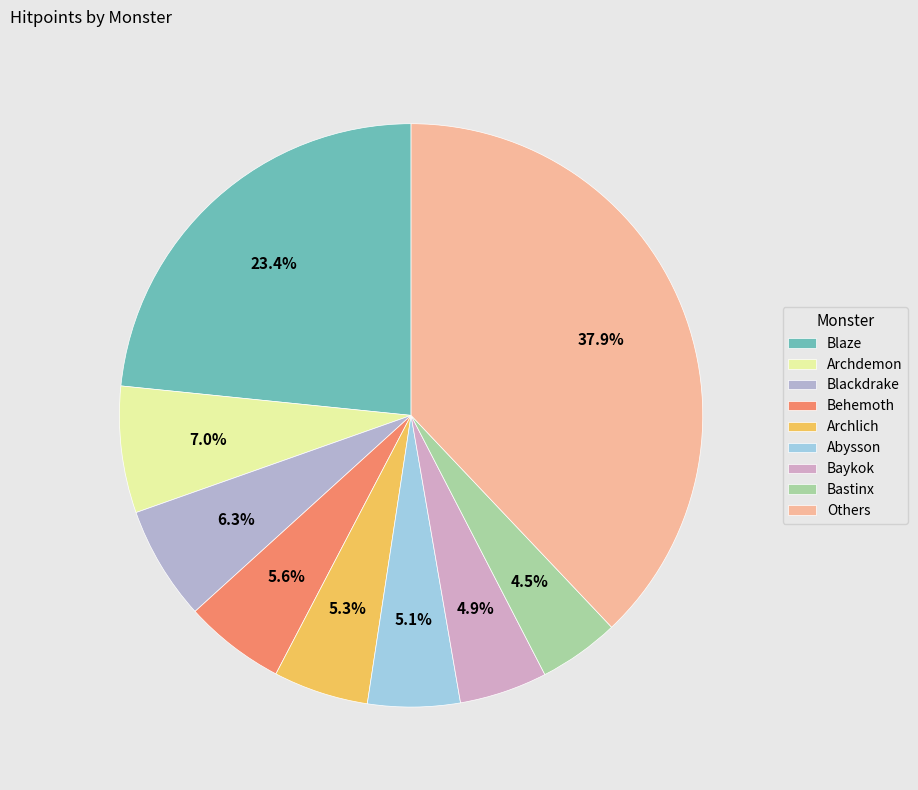

How many slices are in this pie chart?

9